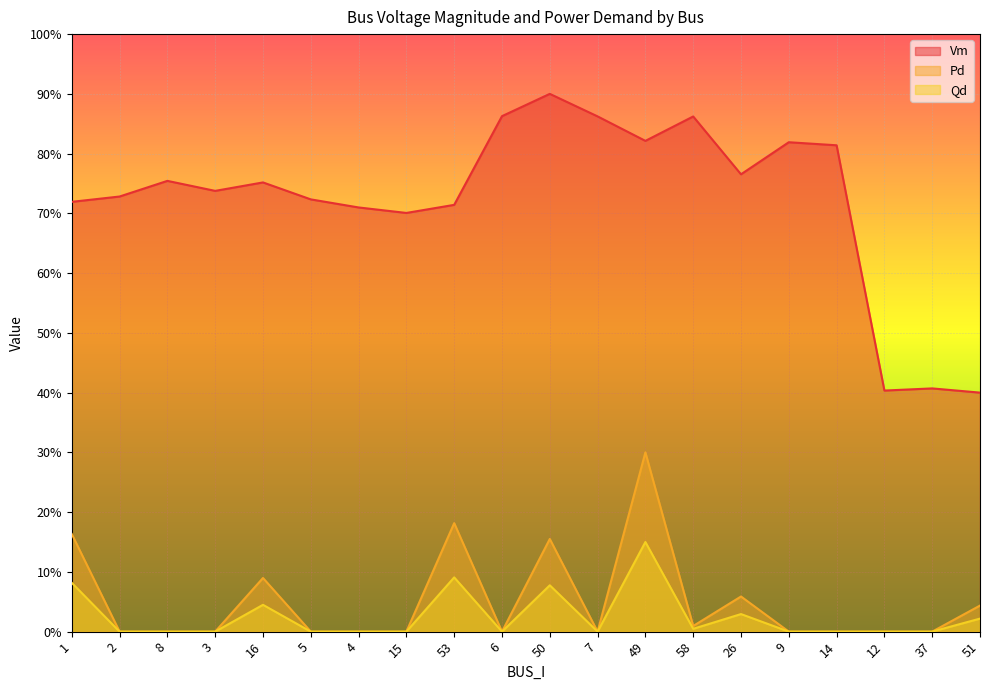

Which series changed the most between 15 and 53?

Pd